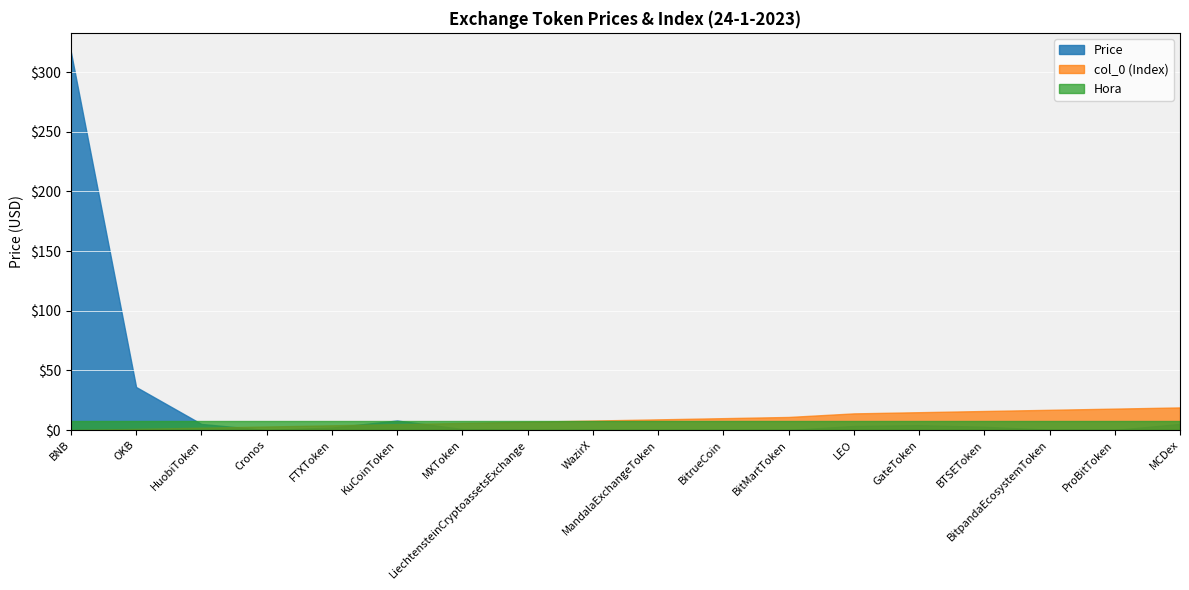

What value does the Hora series have at MandalaExchangeToken?

8.0